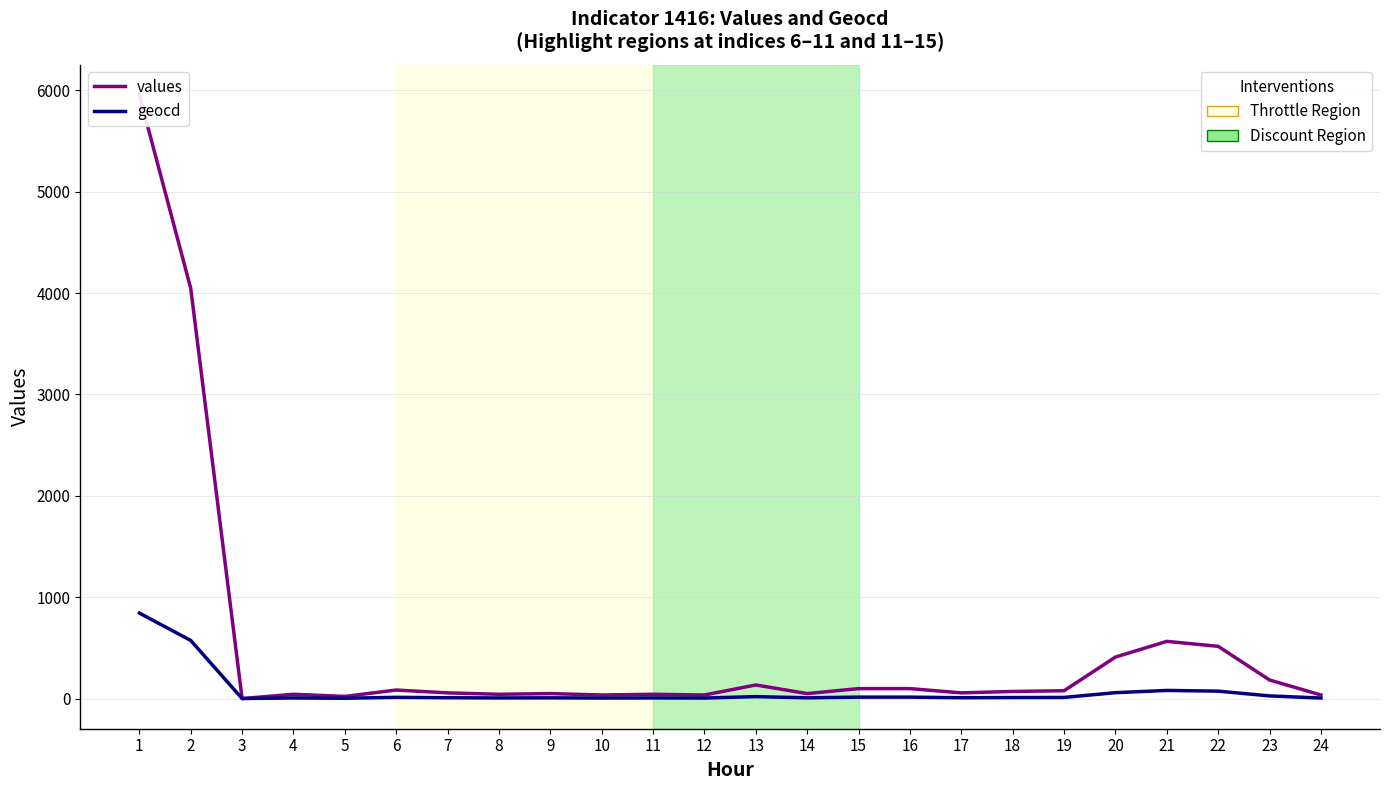

What is the greatest value displayed?

5953